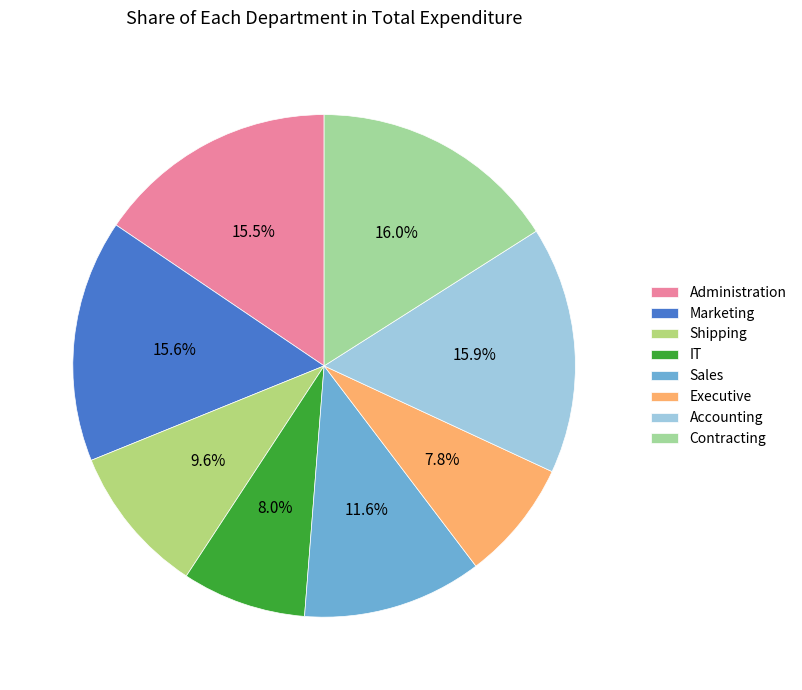

How many segments does this pie chart have?

8